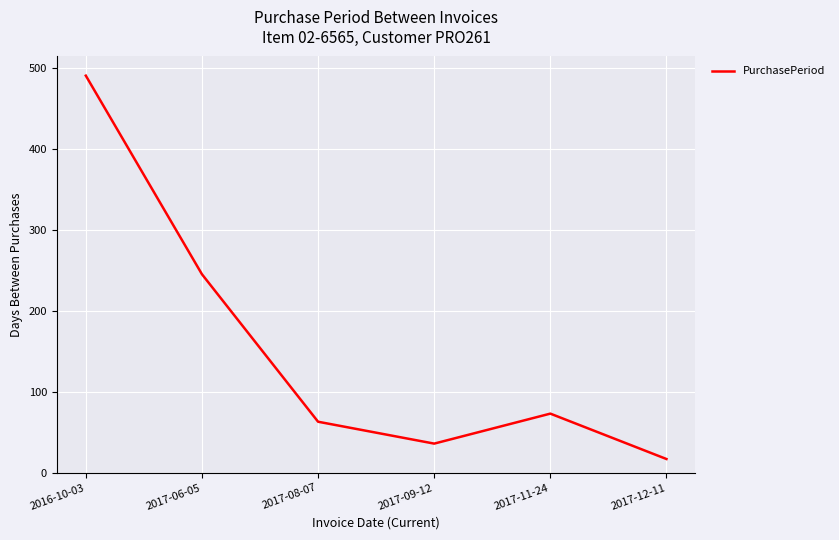

Between 2017-06-05 and 2017-12-11, which is larger?

2017-06-05